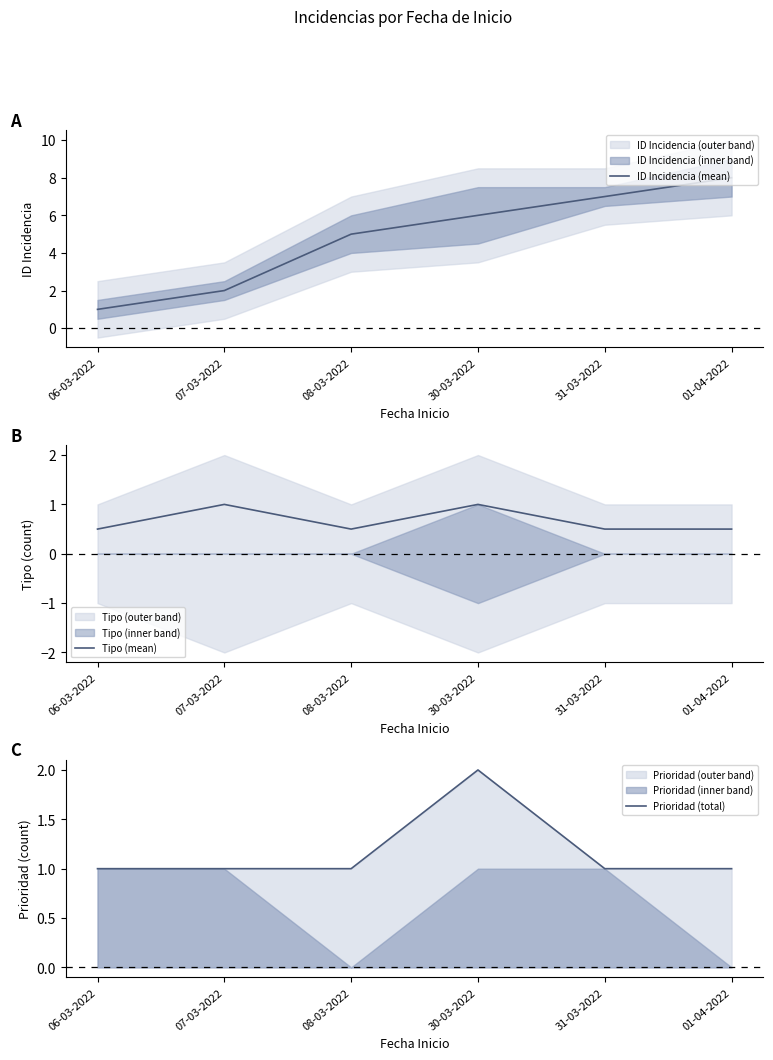

How many lines are shown in the chart?

3